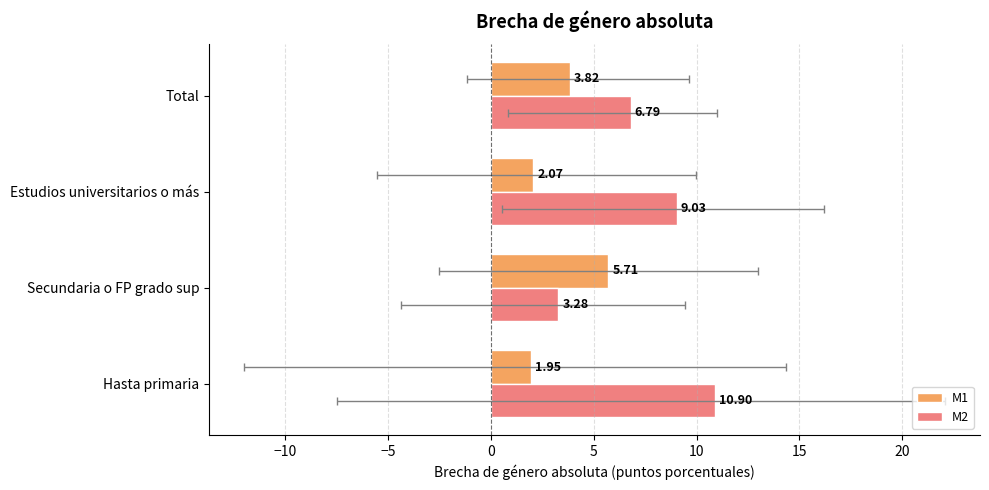

How many bars are there in each group?

2